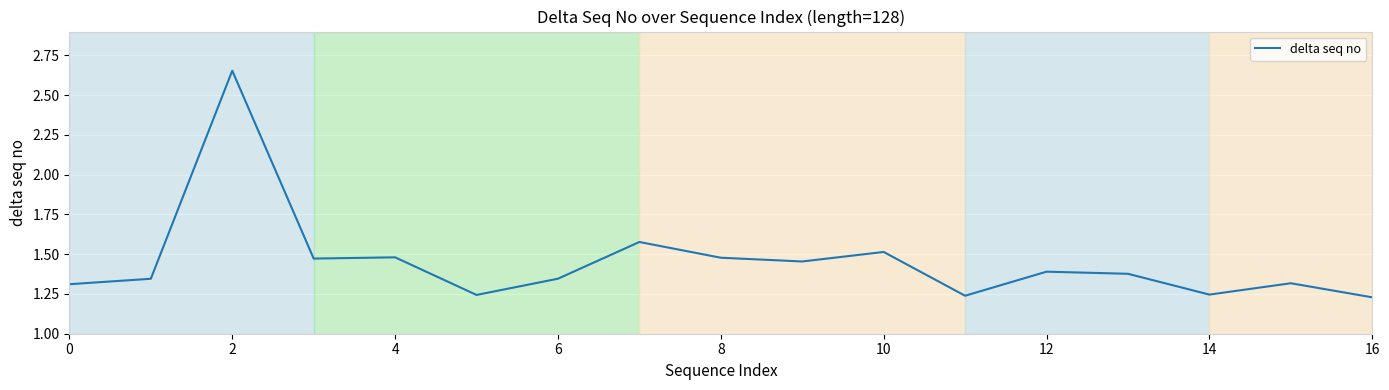

Does the chart display data point markers on the line(s)?

No